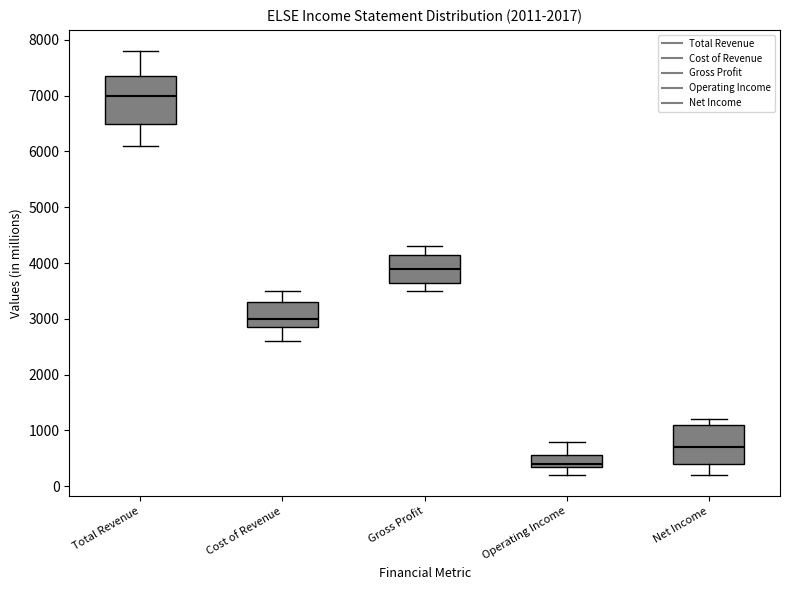

Which box has the highest median line?

Total Revenue